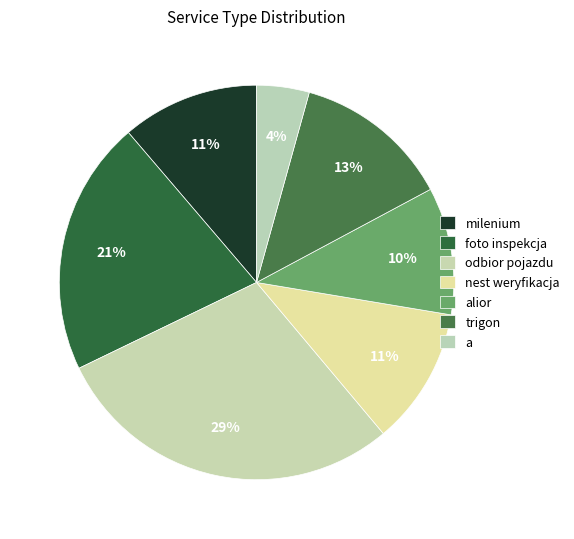

How many segments does this pie chart have?

7